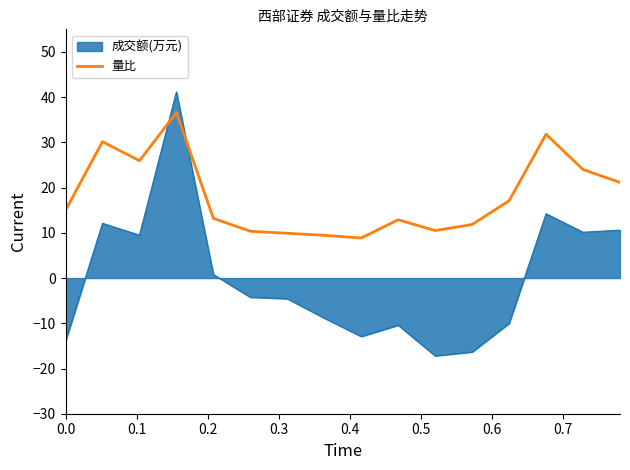

What is the minimum value shown in the chart?

-17.2